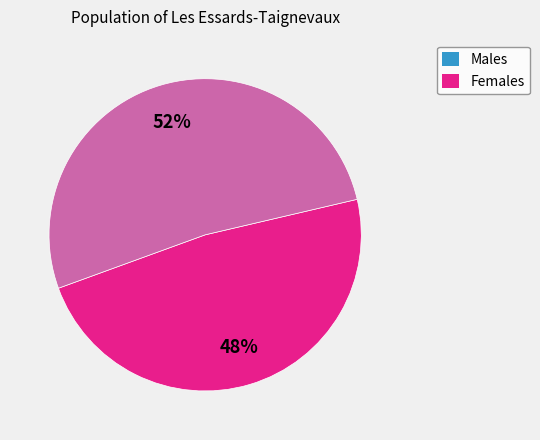

Count the number of slices in the pie.

2